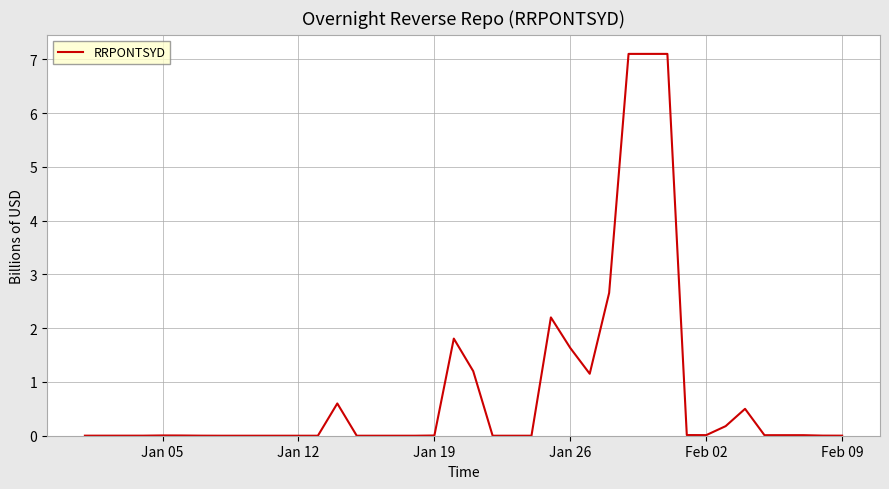

What is the greatest value displayed?

7.1